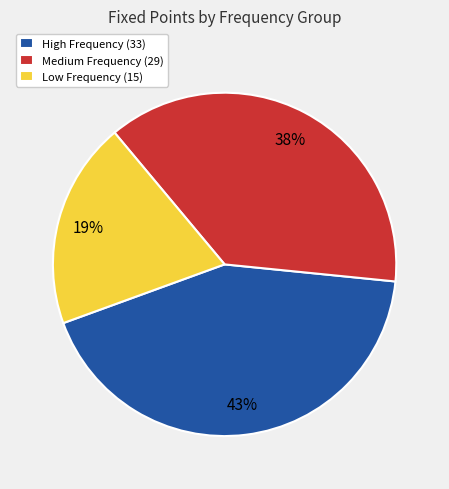

Rank the categories by value from lowest to highest.

Low Frequency (15), Medium Frequency (29), High Frequency (33)